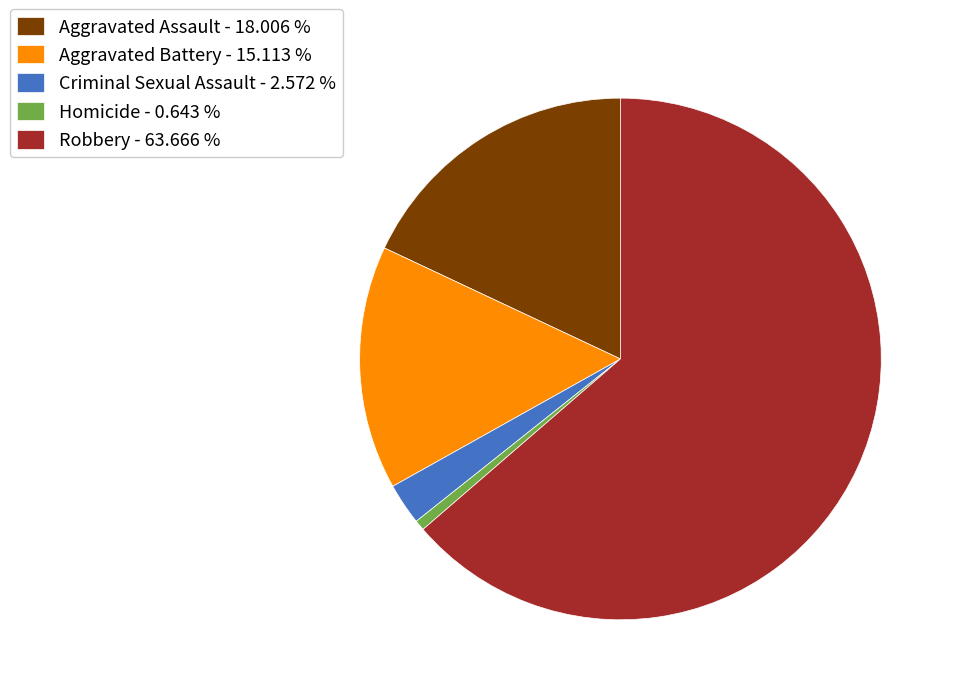

Is the sum of Robbery and Aggravated Assault greater than half?

Yes